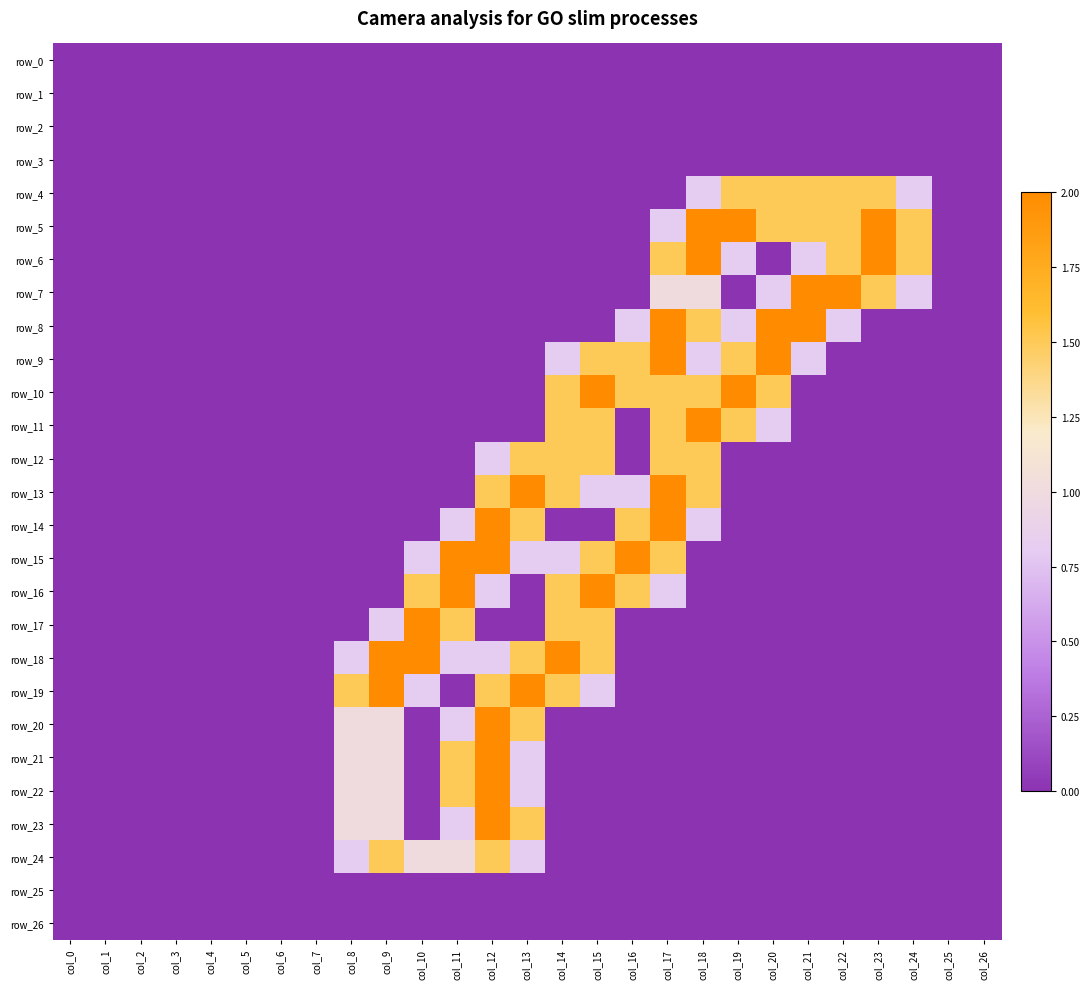

Reading left to right, extract all data points from this chart.

row_0: col_0=0.0	col_1=0.0	col_2=0.0	col_3=0.0	col_4=0.0	col_5=0.0	col_6=0.0	col_7=0.0	col_8=0.0	col_9=0.0	col_10=0.0	col_11=0.0	col_12=0.0	col_13=0.0	col_14=0.0	col_15=0.0	col_16=0.0	col_17=0.0	col_18=0.0	col_19=0.0	col_20=0.0	col_21=0.0	col_22=0.0	col_23=0.0	col_24=0.0	col_25=0.0	col_26=0.0
row_1: col_0=0.0	col_1=0.0	col_2=0.0	col_3=0.0	col_4=0.0	col_5=0.0	col_6=0.0	col_7=0.0	col_8=0.0	col_9=0.0	col_10=0.0	col_11=0.0	col_12=0.0	col_13=0.0	col_14=0.0	col_15=0.0	col_16=0.0	col_17=0.0	col_18=0.0	col_19=0.0	col_20=0.0	col_21=0.0	col_22=0.0	col_23=0.0	col_24=0.0	col_25=0.0	col_26=0.0
row_2: col_0=0.0	col_1=0.0	col_2=0.0	col_3=0.0	col_4=0.0	col_5=0.0	col_6=0.0	col_7=0.0	col_8=0.0	col_9=0.0	col_10=0.0	col_11=0.0	col_12=0.0	col_13=0.0	col_14=0.0	col_15=0.0	col_16=0.0	col_17=0.0	col_18=0.0	col_19=0.0	col_20=0.0	col_21=0.0	col_22=0.0	col_23=0.0	col_24=0.0	col_25=0.0	col_26=0.0
row_3: col_0=0.0	col_1=0.0	col_2=0.0	col_3=0.0	col_4=0.0	col_5=0.0	col_6=0.0	col_7=0.0	col_8=0.0	col_9=0.0	col_10=0.0	col_11=0.0	col_12=0.0	col_13=0.0	col_14=0.0	col_15=0.0	col_16=0.0	col_17=0.0	col_18=0.0	col_19=0.0	col_20=0.0	col_21=0.0	col_22=0.0	col_23=0.0	col_24=0.0	col_25=0.0	col_26=0.0
row_4: col_0=0.0	col_1=0.0	col_2=0.0	col_3=0.0	col_4=0.0	col_5=0.0	col_6=0.0	col_7=0.0	col_8=0.0	col_9=0.0	col_10=0.0	col_11=0.0	col_12=0.0	col_13=0.0	col_14=0.0	col_15=0.0	col_16=0.0	col_17=0.0	col_18=0.8	col_19=1.5	col_20=1.5	col_21=1.5	col_22=1.5	col_23=1.5	col_24=0.8	col_25=0.0	col_26=0.0
row_5: col_0=0.0	col_1=0.0	col_2=0.0	col_3=0.0	col_4=0.0	col_5=0.0	col_6=0.0	col_7=0.0	col_8=0.0	col_9=0.0	col_10=0.0	col_11=0.0	col_12=0.0	col_13=0.0	col_14=0.0	col_15=0.0	col_16=0.0	col_17=0.8	col_18=2.0	col_19=2.0	col_20=1.5	col_21=1.5	col_22=1.5	col_23=2.0	col_24=1.5	col_25=0.0	col_26=0.0
row_6: col_0=0.0	col_1=0.0	col_2=0.0	col_3=0.0	col_4=0.0	col_5=0.0	col_6=0.0	col_7=0.0	col_8=0.0	col_9=0.0	col_10=0.0	col_11=0.0	col_12=0.0	col_13=0.0	col_14=0.0	col_15=0.0	col_16=0.0	col_17=1.5	col_18=2.0	col_19=0.8	col_20=0.0	col_21=0.8	col_22=1.5	col_23=2.0	col_24=1.5	col_25=0.0	col_26=0.0
row_7: col_0=0.0	col_1=0.0	col_2=0.0	col_3=0.0	col_4=0.0	col_5=0.0	col_6=0.0	col_7=0.0	col_8=0.0	col_9=0.0	col_10=0.0	col_11=0.0	col_12=0.0	col_13=0.0	col_14=0.0	col_15=0.0	col_16=0.0	col_17=1.0	col_18=1.0	col_19=0.0	col_20=0.8	col_21=2.0	col_22=2.0	col_23=1.5	col_24=0.8	col_25=0.0	col_26=0.0
row_8: col_0=0.0	col_1=0.0	col_2=0.0	col_3=0.0	col_4=0.0	col_5=0.0	col_6=0.0	col_7=0.0	col_8=0.0	col_9=0.0	col_10=0.0	col_11=0.0	col_12=0.0	col_13=0.0	col_14=0.0	col_15=0.0	col_16=0.8	col_17=2.0	col_18=1.5	col_19=0.8	col_20=2.0	col_21=2.0	col_22=0.8	col_23=0.0	col_24=0.0	col_25=0.0	col_26=0.0
row_9: col_0=0.0	col_1=0.0	col_2=0.0	col_3=0.0	col_4=0.0	col_5=0.0	col_6=0.0	col_7=0.0	col_8=0.0	col_9=0.0	col_10=0.0	col_11=0.0	col_12=0.0	col_13=0.0	col_14=0.8	col_15=1.5	col_16=1.5	col_17=2.0	col_18=0.8	col_19=1.5	col_20=2.0	col_21=0.8	col_22=0.0	col_23=0.0	col_24=0.0	col_25=0.0	col_26=0.0
row_10: col_0=0.0	col_1=0.0	col_2=0.0	col_3=0.0	col_4=0.0	col_5=0.0	col_6=0.0	col_7=0.0	col_8=0.0	col_9=0.0	col_10=0.0	col_11=0.0	col_12=0.0	col_13=0.0	col_14=1.5	col_15=2.0	col_16=1.5	col_17=1.5	col_18=1.5	col_19=2.0	col_20=1.5	col_21=0.0	col_22=0.0	col_23=0.0	col_24=0.0	col_25=0.0	col_26=0.0
row_11: col_0=0.0	col_1=0.0	col_2=0.0	col_3=0.0	col_4=0.0	col_5=0.0	col_6=0.0	col_7=0.0	col_8=0.0	col_9=0.0	col_10=0.0	col_11=0.0	col_12=0.0	col_13=0.0	col_14=1.5	col_15=1.5	col_16=0.0	col_17=1.5	col_18=2.0	col_19=1.5	col_20=0.8	col_21=0.0	col_22=0.0	col_23=0.0	col_24=0.0	col_25=0.0	col_26=0.0
row_12: col_0=0.0	col_1=0.0	col_2=0.0	col_3=0.0	col_4=0.0	col_5=0.0	col_6=0.0	col_7=0.0	col_8=0.0	col_9=0.0	col_10=0.0	col_11=0.0	col_12=0.8	col_13=1.5	col_14=1.5	col_15=1.5	col_16=0.0	col_17=1.5	col_18=1.5	col_19=0.0	col_20=0.0	col_21=0.0	col_22=0.0	col_23=0.0	col_24=0.0	col_25=0.0	col_26=0.0
row_13: col_0=0.0	col_1=0.0	col_2=0.0	col_3=0.0	col_4=0.0	col_5=0.0	col_6=0.0	col_7=0.0	col_8=0.0	col_9=0.0	col_10=0.0	col_11=0.0	col_12=1.5	col_13=2.0	col_14=1.5	col_15=0.8	col_16=0.8	col_17=2.0	col_18=1.5	col_19=0.0	col_20=0.0	col_21=0.0	col_22=0.0	col_23=0.0	col_24=0.0	col_25=0.0	col_26=0.0
row_14: col_0=0.0	col_1=0.0	col_2=0.0	col_3=0.0	col_4=0.0	col_5=0.0	col_6=0.0	col_7=0.0	col_8=0.0	col_9=0.0	col_10=0.0	col_11=0.8	col_12=2.0	col_13=1.5	col_14=0.0	col_15=0.0	col_16=1.5	col_17=2.0	col_18=0.8	col_19=0.0	col_20=0.0	col_21=0.0	col_22=0.0	col_23=0.0	col_24=0.0	col_25=0.0	col_26=0.0
row_15: col_0=0.0	col_1=0.0	col_2=0.0	col_3=0.0	col_4=0.0	col_5=0.0	col_6=0.0	col_7=0.0	col_8=0.0	col_9=0.0	col_10=0.8	col_11=2.0	col_12=2.0	col_13=0.8	col_14=0.8	col_15=1.5	col_16=2.0	col_17=1.5	col_18=0.0	col_19=0.0	col_20=0.0	col_21=0.0	col_22=0.0	col_23=0.0	col_24=0.0	col_25=0.0	col_26=0.0
row_16: col_0=0.0	col_1=0.0	col_2=0.0	col_3=0.0	col_4=0.0	col_5=0.0	col_6=0.0	col_7=0.0	col_8=0.0	col_9=0.0	col_10=1.5	col_11=2.0	col_12=0.8	col_13=0.0	col_14=1.5	col_15=2.0	col_16=1.5	col_17=0.8	col_18=0.0	col_19=0.0	col_20=0.0	col_21=0.0	col_22=0.0	col_23=0.0	col_24=0.0	col_25=0.0	col_26=0.0
row_17: col_0=0.0	col_1=0.0	col_2=0.0	col_3=0.0	col_4=0.0	col_5=0.0	col_6=0.0	col_7=0.0	col_8=0.0	col_9=0.8	col_10=2.0	col_11=1.5	col_12=0.0	col_13=0.0	col_14=1.5	col_15=1.5	col_16=0.0	col_17=0.0	col_18=0.0	col_19=0.0	col_20=0.0	col_21=0.0	col_22=0.0	col_23=0.0	col_24=0.0	col_25=0.0	col_26=0.0
row_18: col_0=0.0	col_1=0.0	col_2=0.0	col_3=0.0	col_4=0.0	col_5=0.0	col_6=0.0	col_7=0.0	col_8=0.8	col_9=2.0	col_10=2.0	col_11=0.8	col_12=0.8	col_13=1.5	col_14=2.0	col_15=1.5	col_16=0.0	col_17=0.0	col_18=0.0	col_19=0.0	col_20=0.0	col_21=0.0	col_22=0.0	col_23=0.0	col_24=0.0	col_25=0.0	col_26=0.0
row_19: col_0=0.0	col_1=0.0	col_2=0.0	col_3=0.0	col_4=0.0	col_5=0.0	col_6=0.0	col_7=0.0	col_8=1.5	col_9=2.0	col_10=0.8	col_11=0.0	col_12=1.5	col_13=2.0	col_14=1.5	col_15=0.8	col_16=0.0	col_17=0.0	col_18=0.0	col_19=0.0	col_20=0.0	col_21=0.0	col_22=0.0	col_23=0.0	col_24=0.0	col_25=0.0	col_26=0.0
row_20: col_0=0.0	col_1=0.0	col_2=0.0	col_3=0.0	col_4=0.0	col_5=0.0	col_6=0.0	col_7=0.0	col_8=1.0	col_9=1.0	col_10=0.0	col_11=0.8	col_12=2.0	col_13=1.5	col_14=0.0	col_15=0.0	col_16=0.0	col_17=0.0	col_18=0.0	col_19=0.0	col_20=0.0	col_21=0.0	col_22=0.0	col_23=0.0	col_24=0.0	col_25=0.0	col_26=0.0
row_21: col_0=0.0	col_1=0.0	col_2=0.0	col_3=0.0	col_4=0.0	col_5=0.0	col_6=0.0	col_7=0.0	col_8=1.0	col_9=1.0	col_10=0.0	col_11=1.5	col_12=2.0	col_13=0.8	col_14=0.0	col_15=0.0	col_16=0.0	col_17=0.0	col_18=0.0	col_19=0.0	col_20=0.0	col_21=0.0	col_22=0.0	col_23=0.0	col_24=0.0	col_25=0.0	col_26=0.0
row_22: col_0=0.0	col_1=0.0	col_2=0.0	col_3=0.0	col_4=0.0	col_5=0.0	col_6=0.0	col_7=0.0	col_8=1.0	col_9=1.0	col_10=0.0	col_11=1.5	col_12=2.0	col_13=0.8	col_14=0.0	col_15=0.0	col_16=0.0	col_17=0.0	col_18=0.0	col_19=0.0	col_20=0.0	col_21=0.0	col_22=0.0	col_23=0.0	col_24=0.0	col_25=0.0	col_26=0.0
row_23: col_0=0.0	col_1=0.0	col_2=0.0	col_3=0.0	col_4=0.0	col_5=0.0	col_6=0.0	col_7=0.0	col_8=1.0	col_9=1.0	col_10=0.0	col_11=0.8	col_12=2.0	col_13=1.5	col_14=0.0	col_15=0.0	col_16=0.0	col_17=0.0	col_18=0.0	col_19=0.0	col_20=0.0	col_21=0.0	col_22=0.0	col_23=0.0	col_24=0.0	col_25=0.0	col_26=0.0
row_24: col_0=0.0	col_1=0.0	col_2=0.0	col_3=0.0	col_4=0.0	col_5=0.0	col_6=0.0	col_7=0.0	col_8=0.8	col_9=1.5	col_10=1.0	col_11=1.0	col_12=1.5	col_13=0.8	col_14=0.0	col_15=0.0	col_16=0.0	col_17=0.0	col_18=0.0	col_19=0.0	col_20=0.0	col_21=0.0	col_22=0.0	col_23=0.0	col_24=0.0	col_25=0.0	col_26=0.0
row_25: col_0=0.0	col_1=0.0	col_2=0.0	col_3=0.0	col_4=0.0	col_5=0.0	col_6=0.0	col_7=0.0	col_8=0.0	col_9=0.0	col_10=0.0	col_11=0.0	col_12=0.0	col_13=0.0	col_14=0.0	col_15=0.0	col_16=0.0	col_17=0.0	col_18=0.0	col_19=0.0	col_20=0.0	col_21=0.0	col_22=0.0	col_23=0.0	col_24=0.0	col_25=0.0	col_26=0.0
row_26: col_0=0.0	col_1=0.0	col_2=0.0	col_3=0.0	col_4=0.0	col_5=0.0	col_6=0.0	col_7=0.0	col_8=0.0	col_9=0.0	col_10=0.0	col_11=0.0	col_12=0.0	col_13=0.0	col_14=0.0	col_15=0.0	col_16=0.0	col_17=0.0	col_18=0.0	col_19=0.0	col_20=0.0	col_21=0.0	col_22=0.0	col_23=0.0	col_24=0.0	col_25=0.0	col_26=0.0